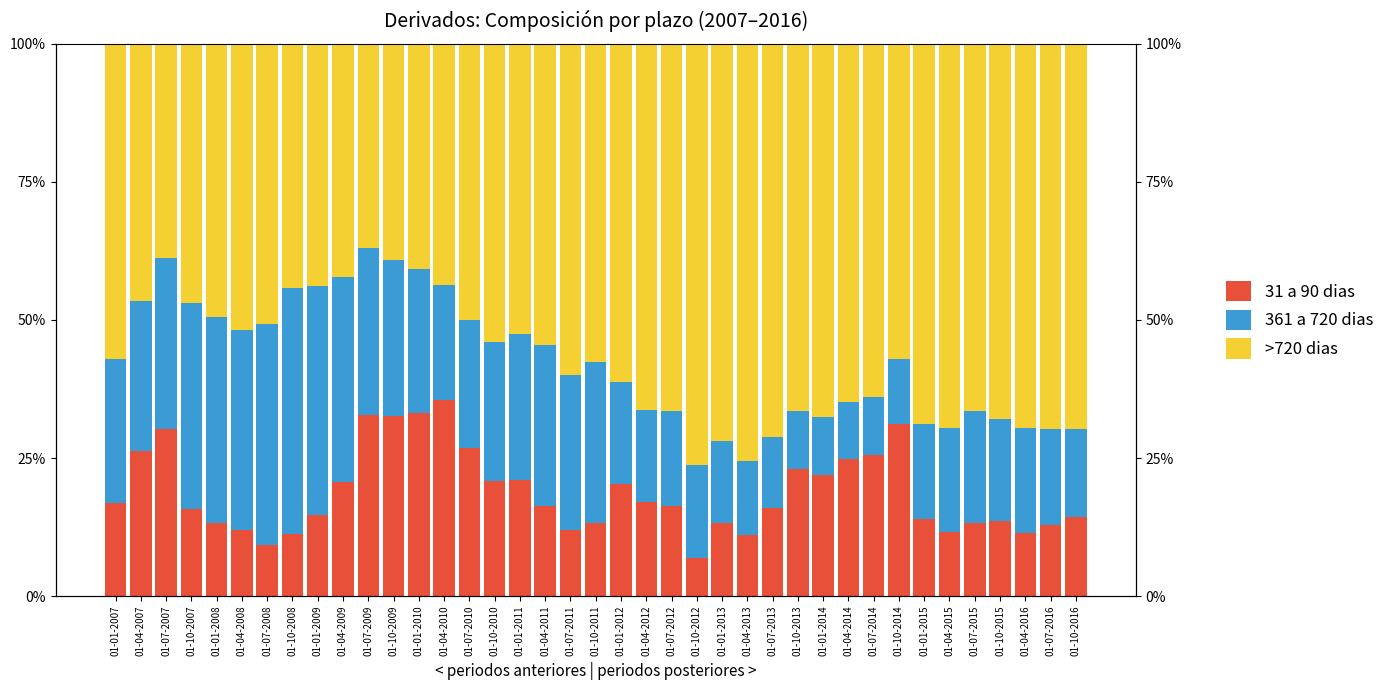

True or false: 31 a 90 dias has a value of 25.6 at 01-07-2014.

True